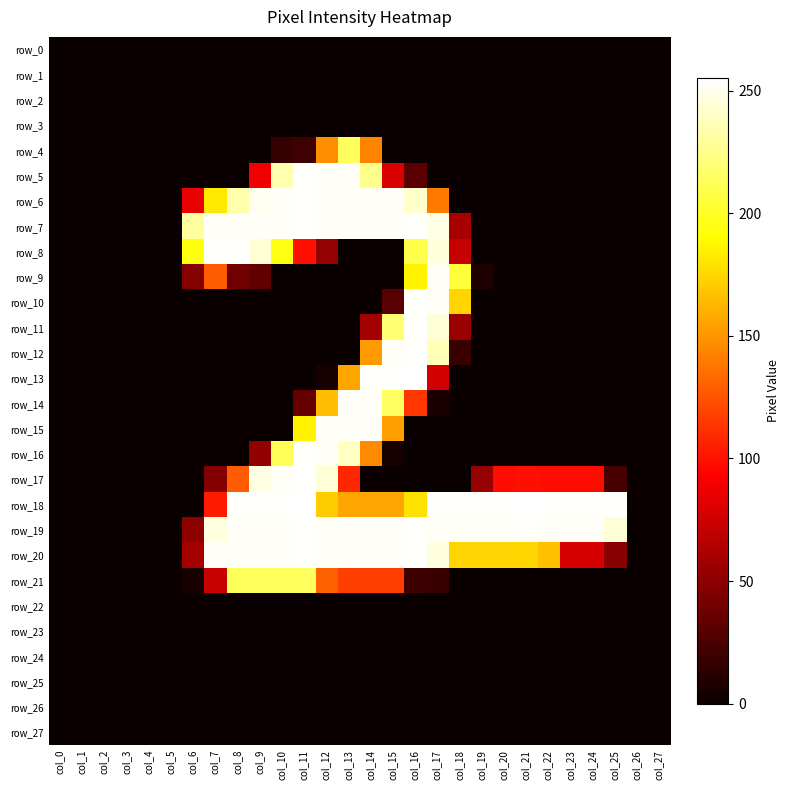

At how many categories does at least one series exceed 130?

20